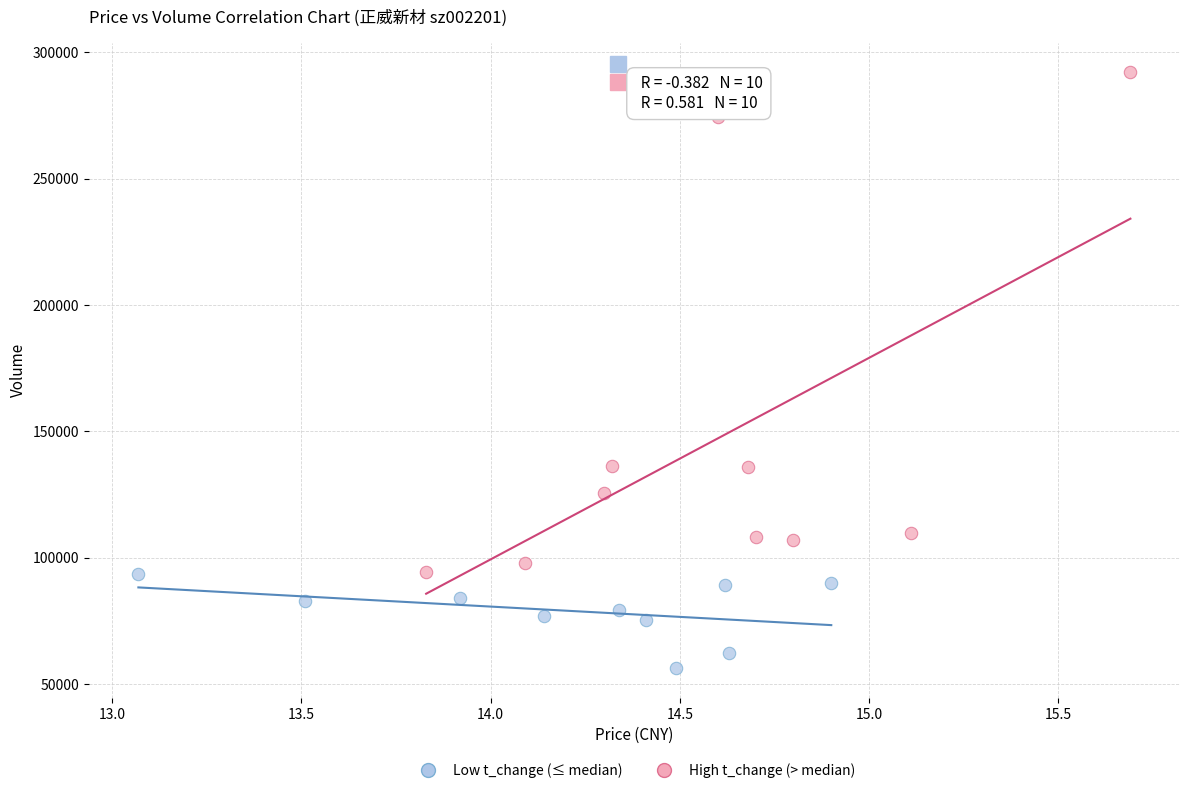

Which series has the largest Y range (max minus min)?

High t_change (> median)